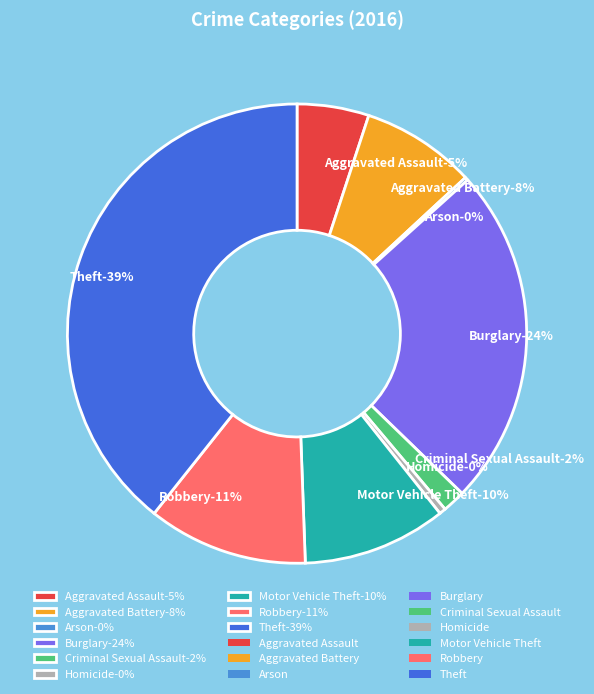

Is the sum of Theft and Arson greater than half?

No